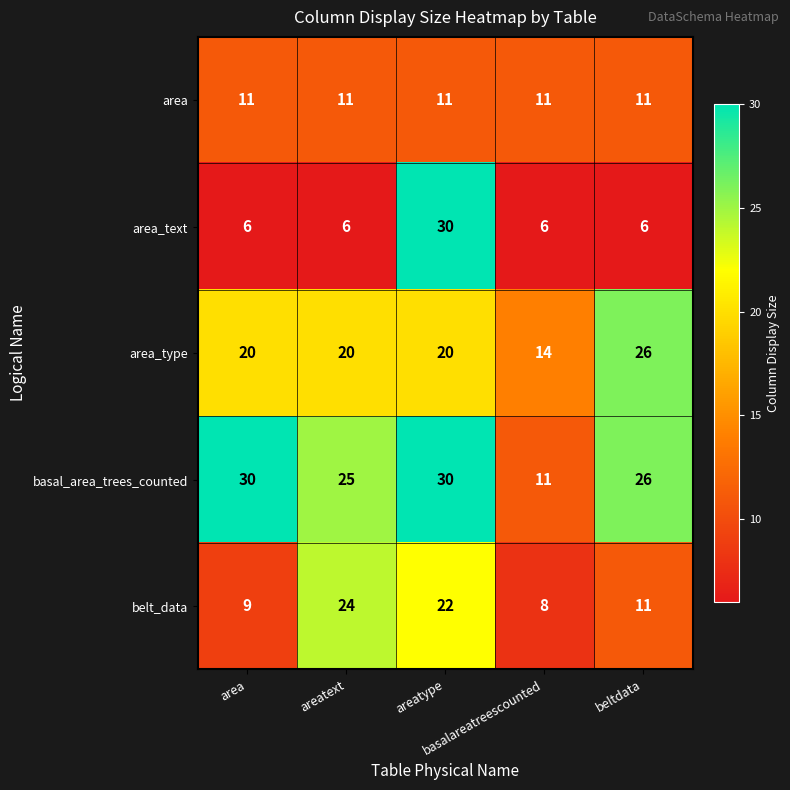

How many categories are shown in the chart?

5